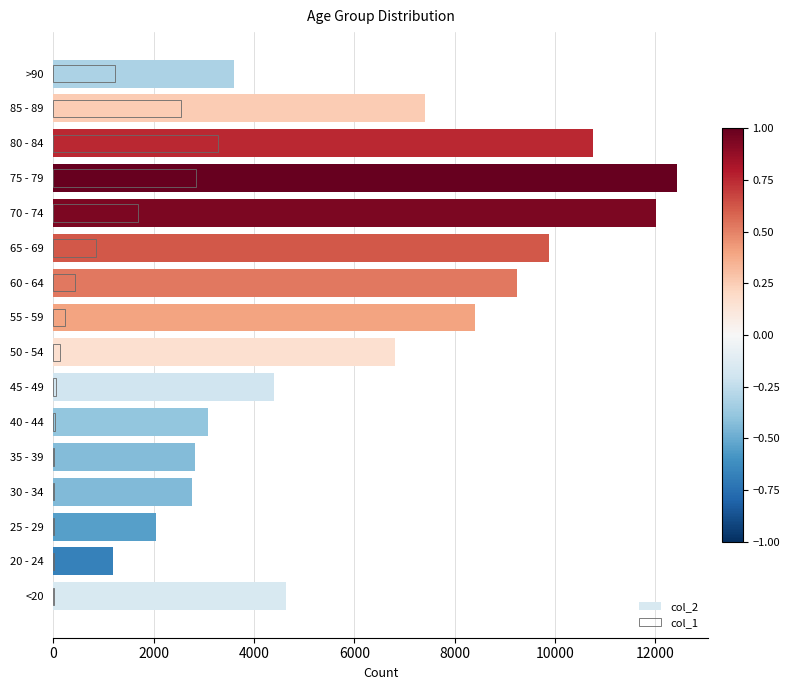

What is the sum of the col_1 values at >90 and <20?

1242